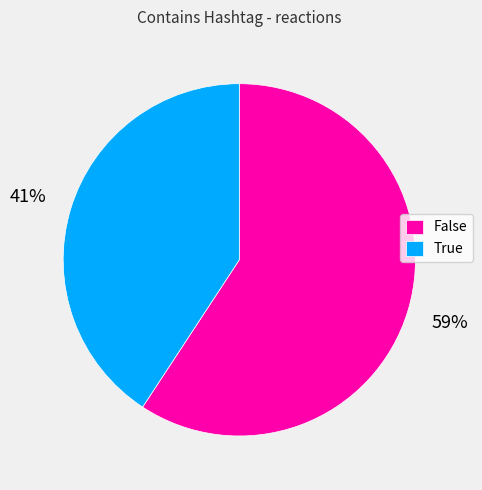

To the nearest percent, what percentage of the pie is False?

59%